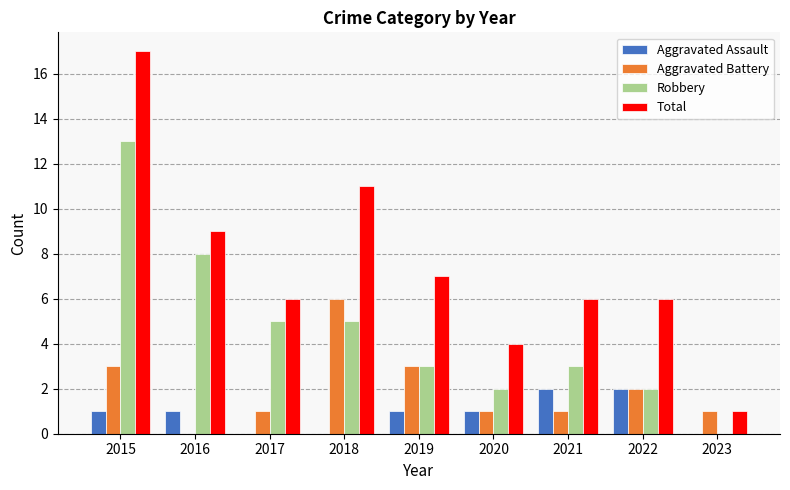

Reading left to right, list all the values displayed in this chart.

Aggravated Assault: 1	1	0	0	1	1	2	2	0
Aggravated Battery: 3	0	1	6	3	1	1	2	1
Robbery: 13	8	5	5	3	2	3	2	0
Total: 17	9	6	11	7	4	6	6	1